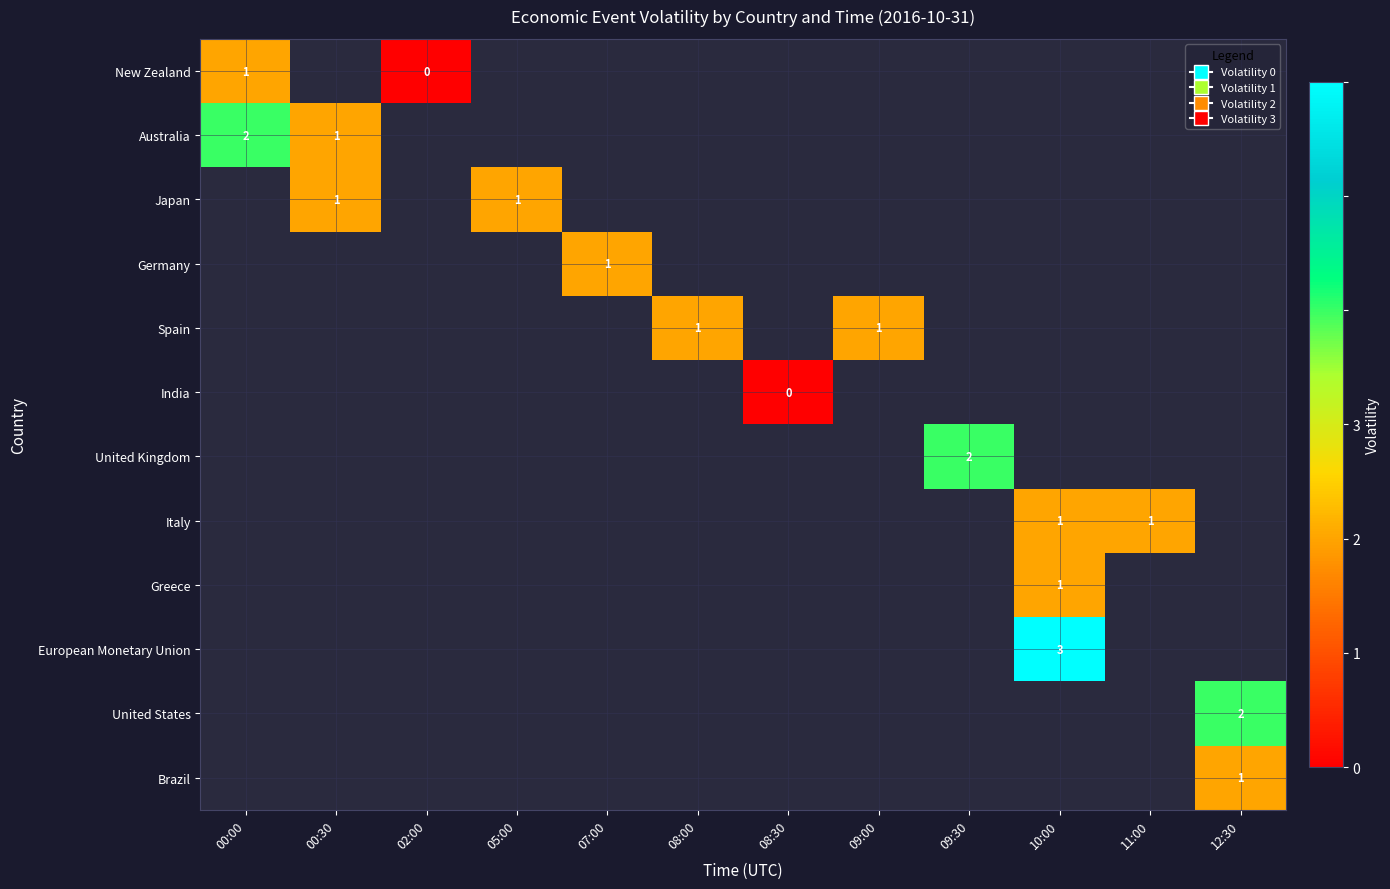

Is it true that European Monetary Union equals 3.0 at 10:00?

True